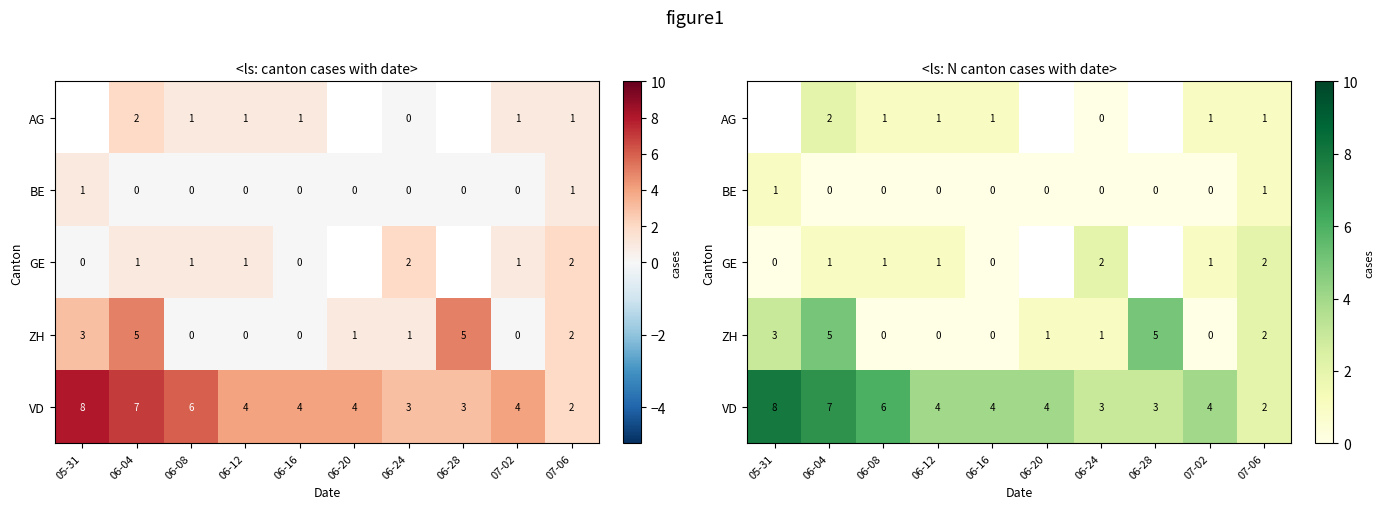

What is the approximate value of VD at 07-02?

4.0